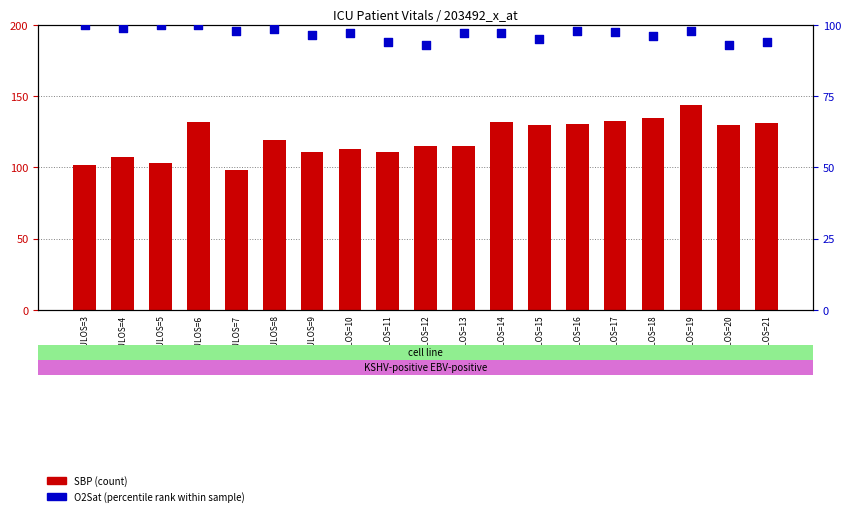

Which series has the widest spread of Y values?

SBP (count)